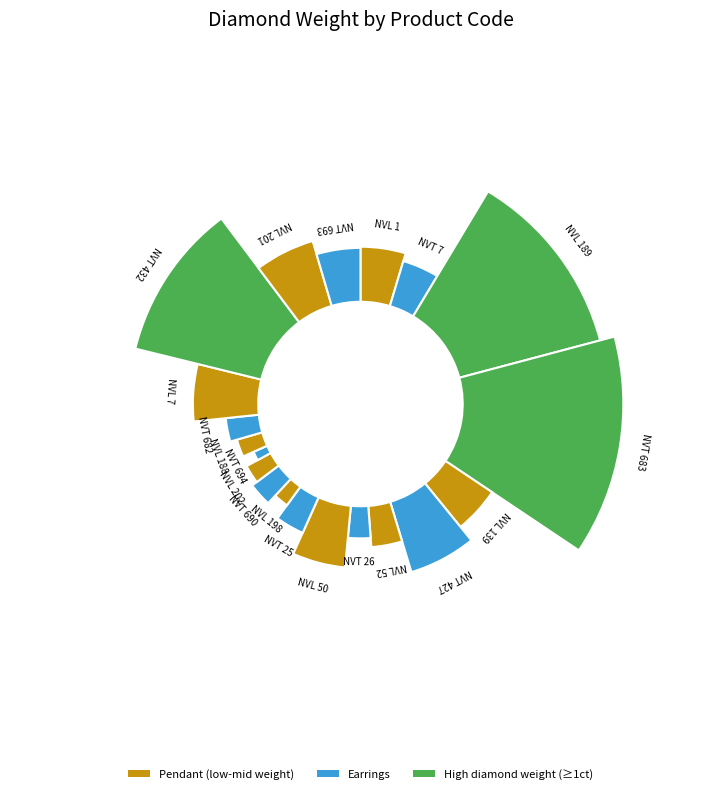

Is there any slice that represents more than half of the pie?

No